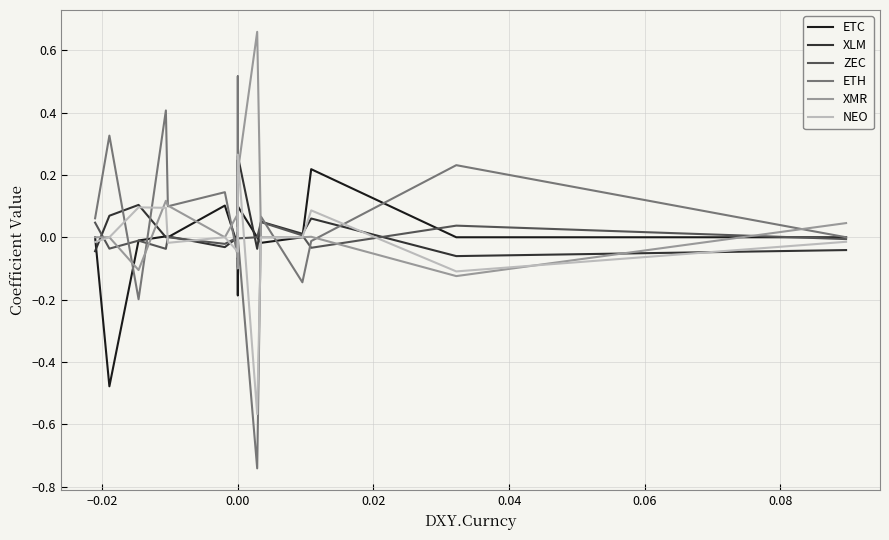

Which series ends up on top after the final intersection of ETC and NEO?

NEO